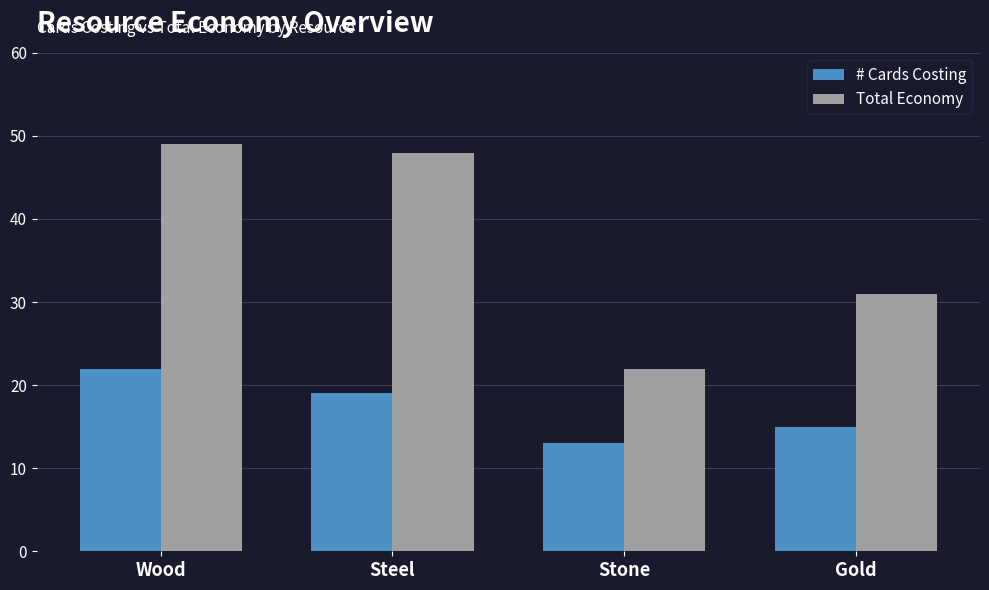

How many bars are there in total?

8